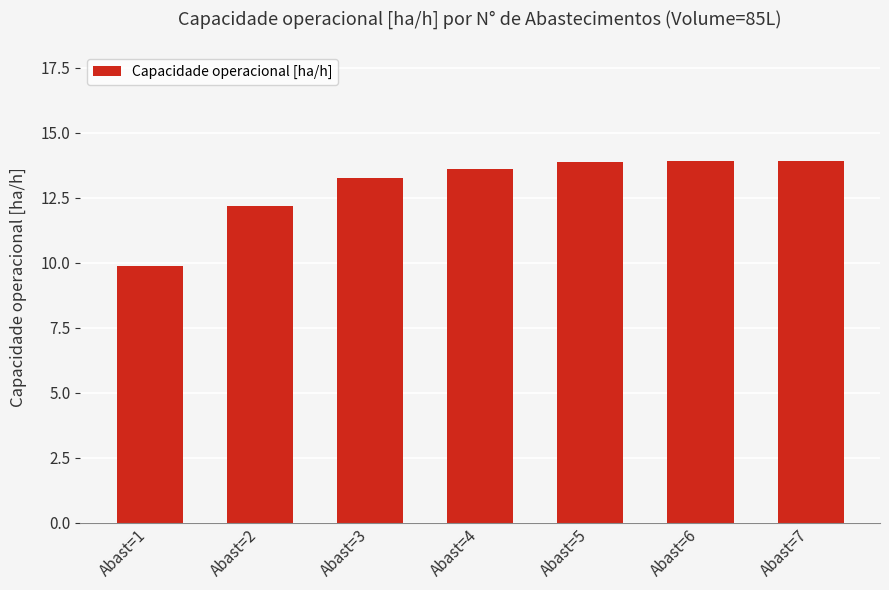

Reading left to right, extract all data points from this chart.

9.9	12.2	13.3	13.6	13.9	13.9	13.9